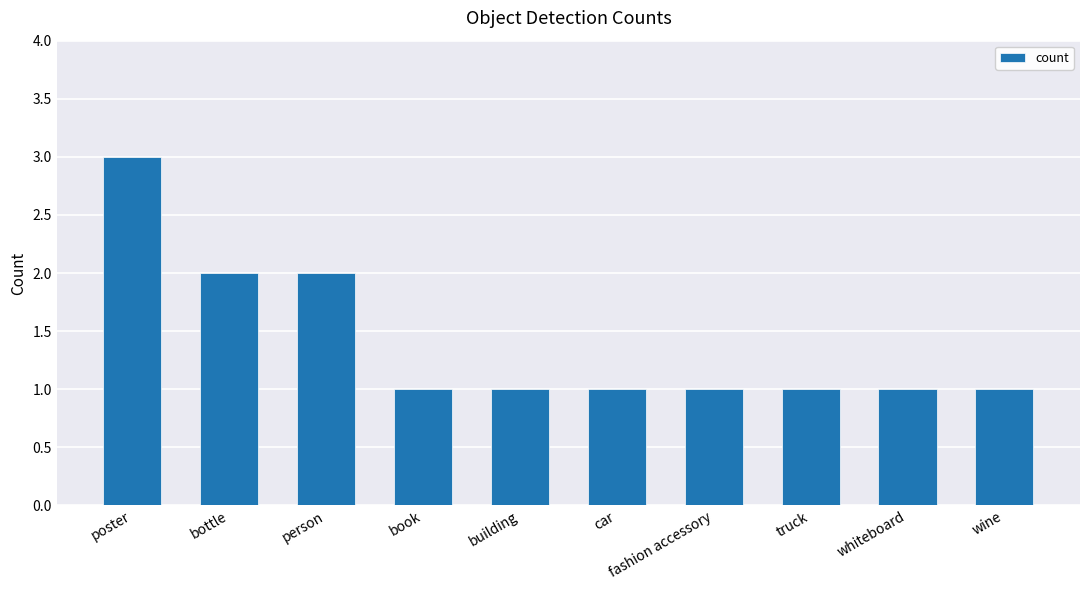

The value at building is 0. True or false?

False